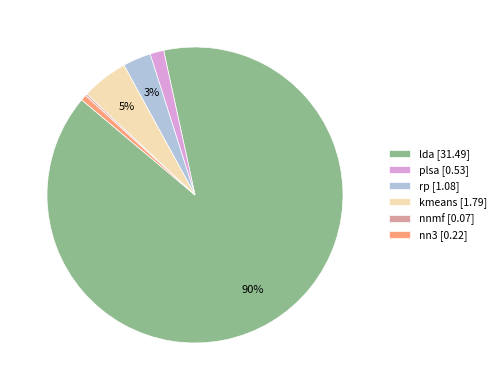

Does lda [31.49] represent more than half of the total?

Yes